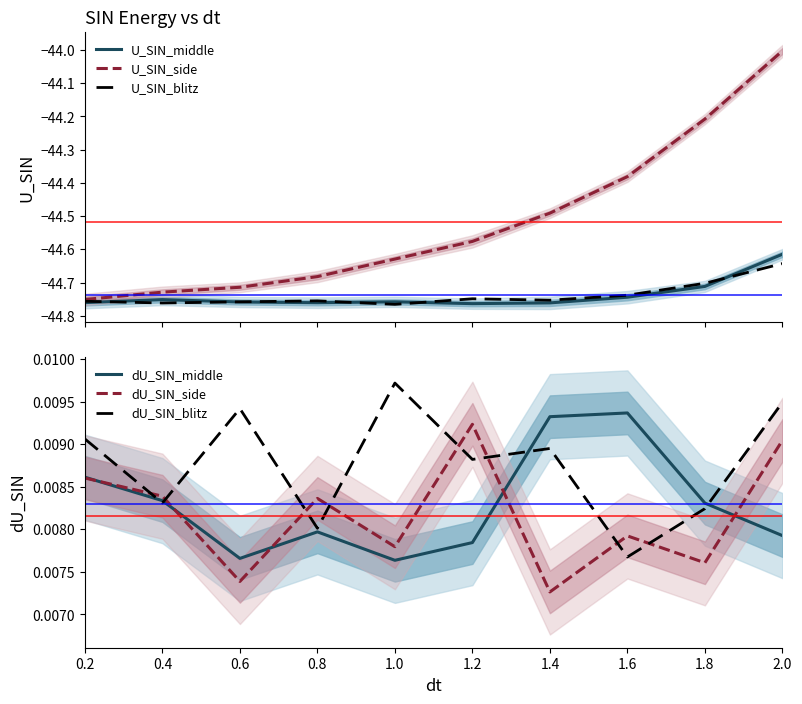

At which label does U_SIN_middle reach its minimum?

1.2